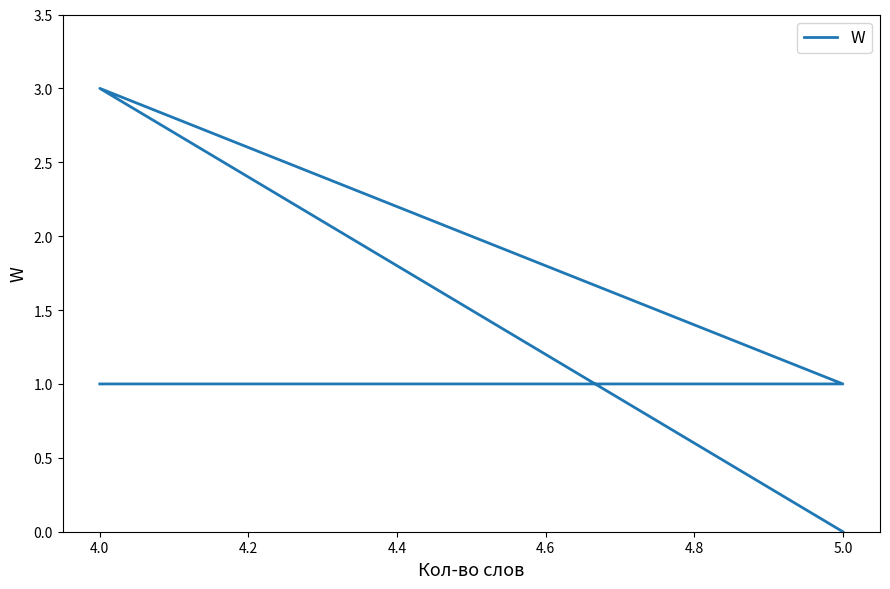

What is the difference between the maximum and minimum values?

3